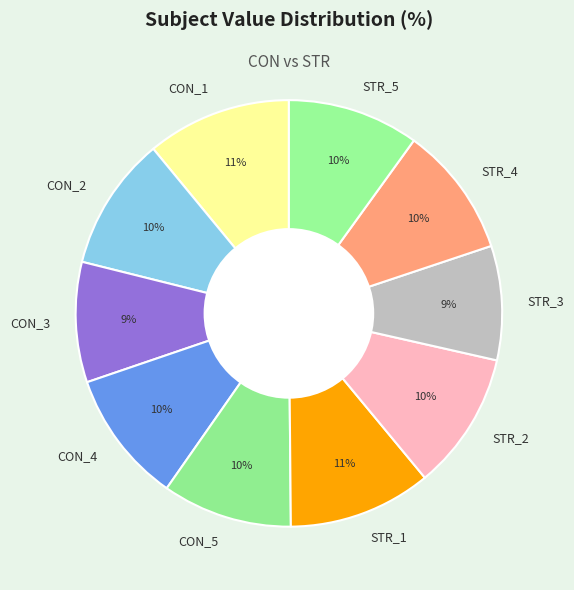

Is it true that STR_3 is 9% of the pie?

True